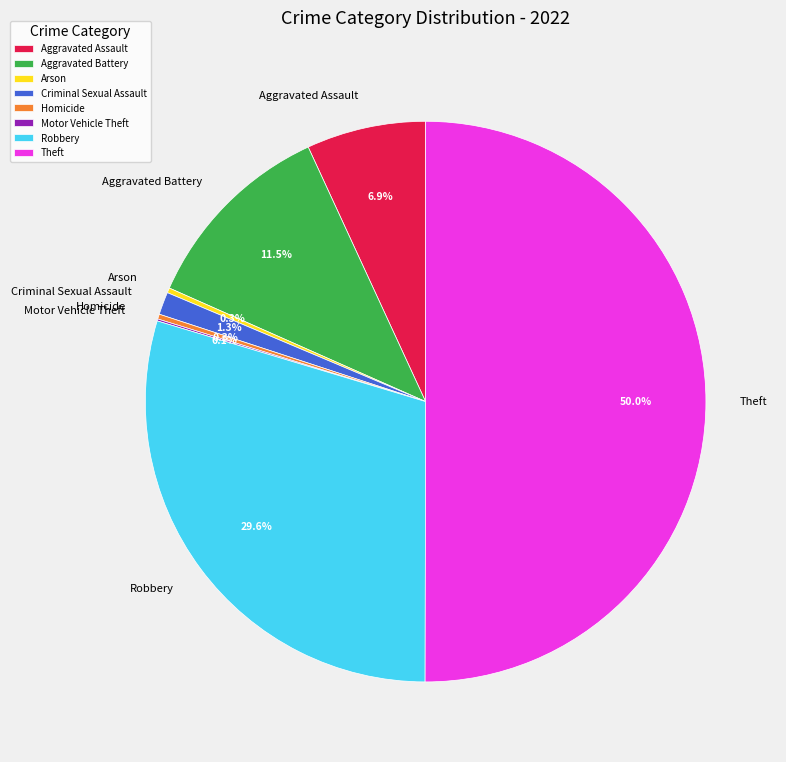

Which category has the biggest portion of the pie?

Theft